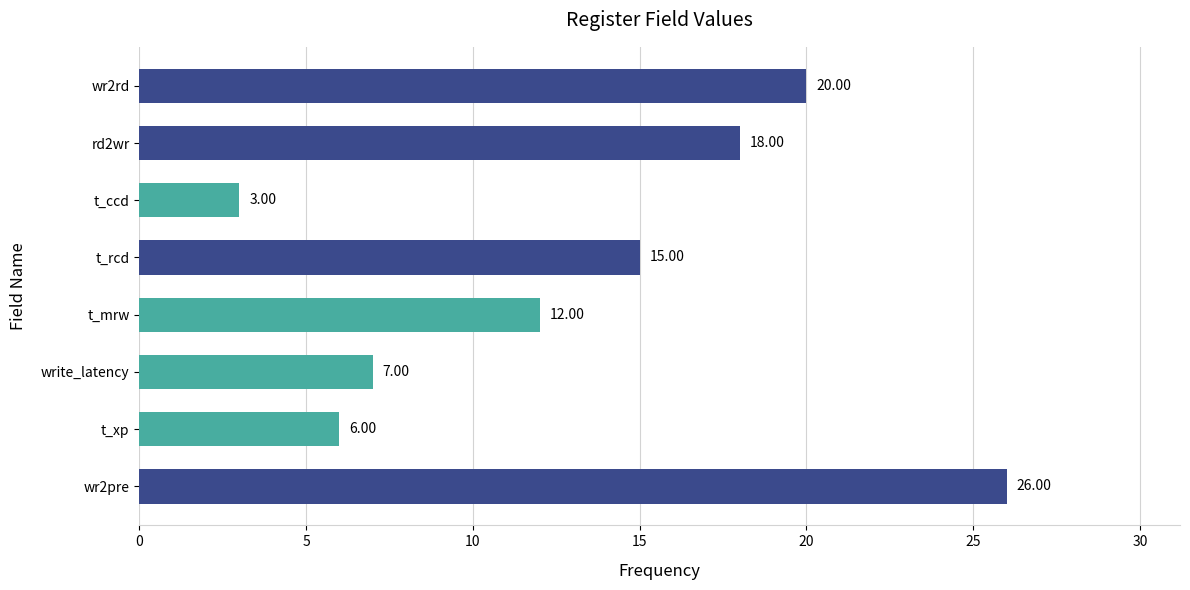

What is the difference between the maximum and second lowest values?

20